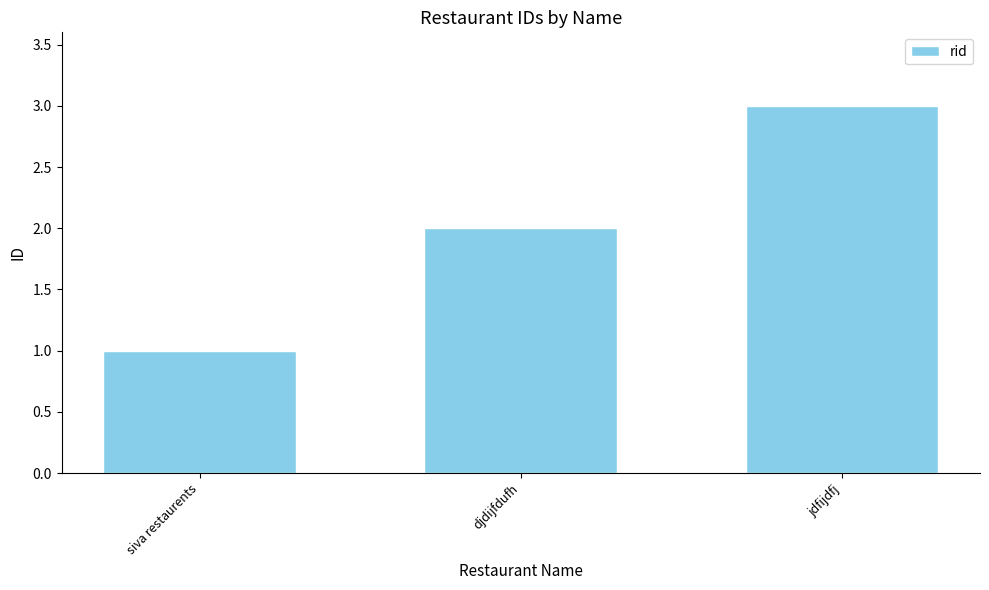

Where is the data nearest to the value 2?

djdijfdufh